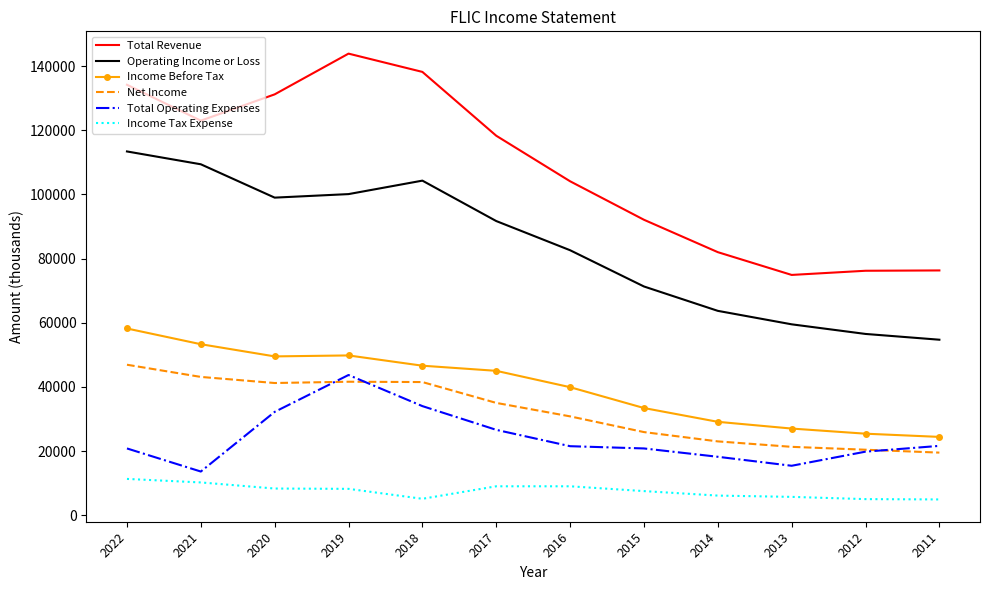

True or false: Total Revenue has more than 2 points higher than both neighbors.

False